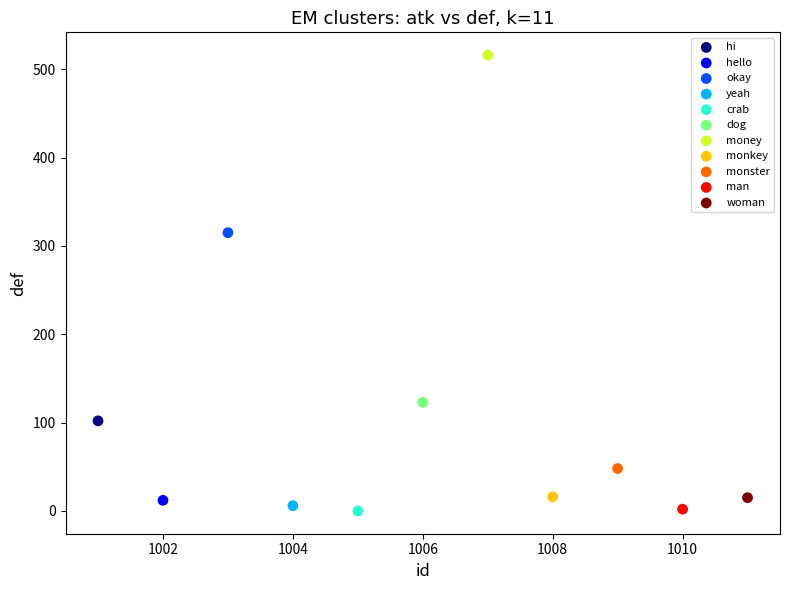

What are all the series names shown in the legend?

hi, hello, okay, yeah, crab, dog, money, monkey, monster, man, woman